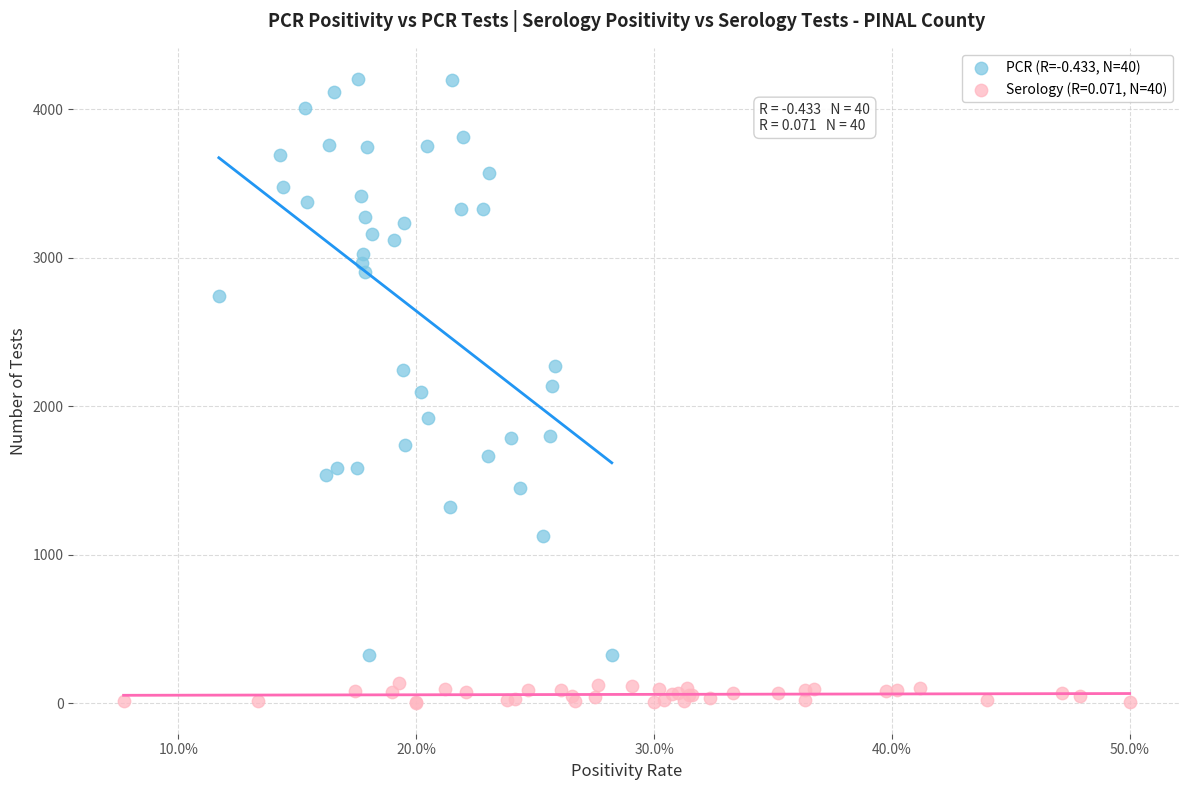

Which series contains the lowest Y value?

Serology (R=0.071, N=40)